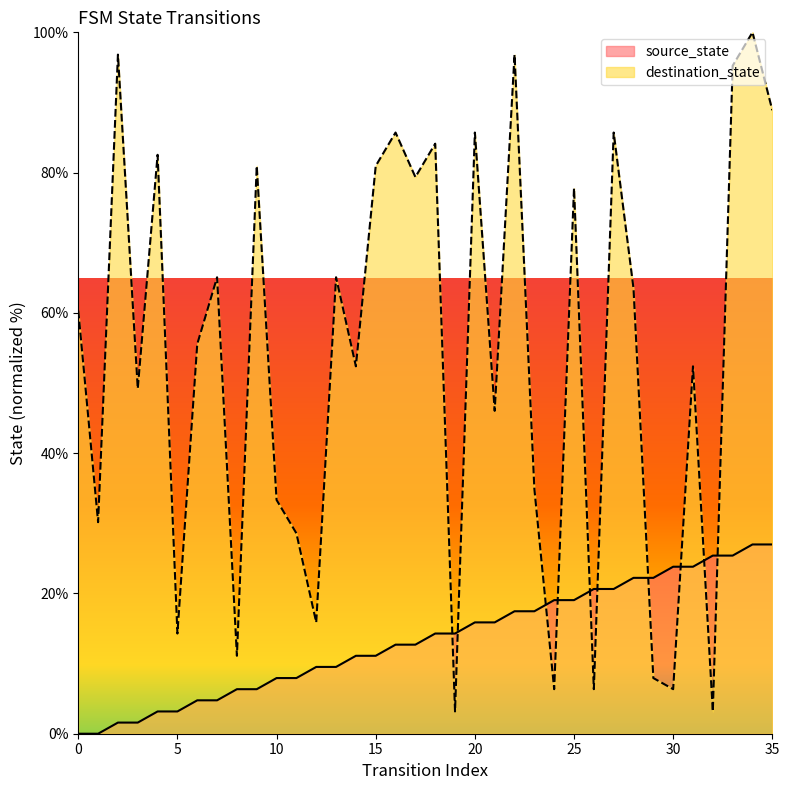

What is the maximum value shown in the chart?

100.0